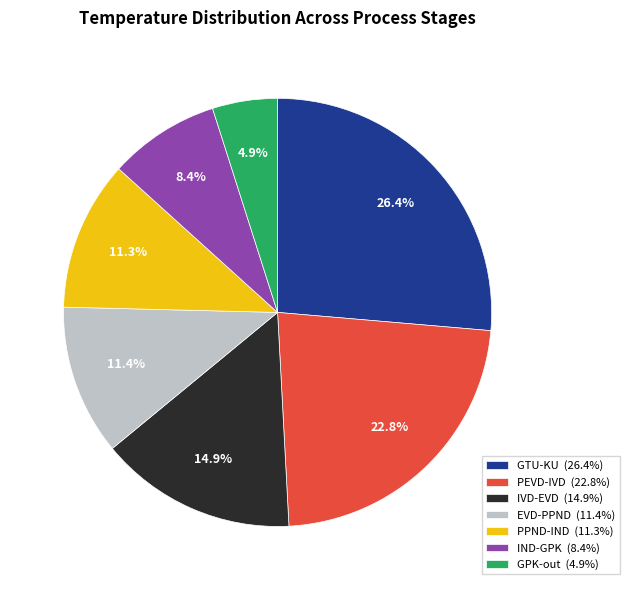

Is there any slice that represents more than half of the pie?

No